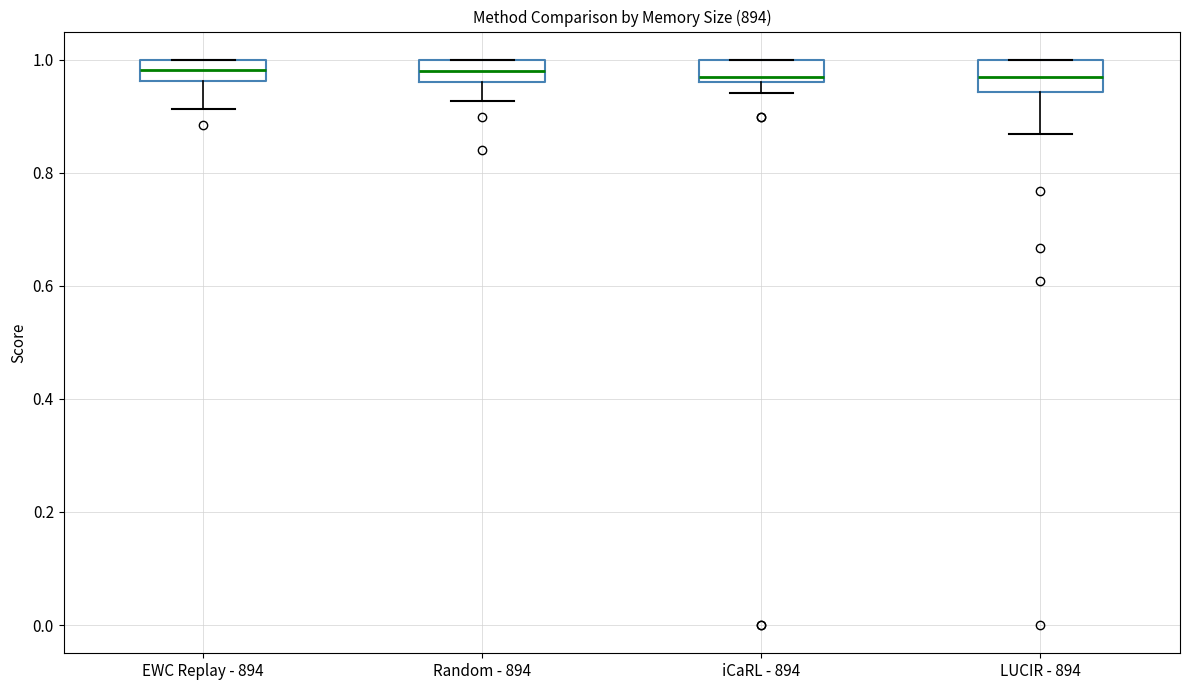

Where does the lower whisker of the box for EWC Replay - 894 end on the y-axis? The values are not printed on the chart, so give them approximately, as read against the axis.

0.92